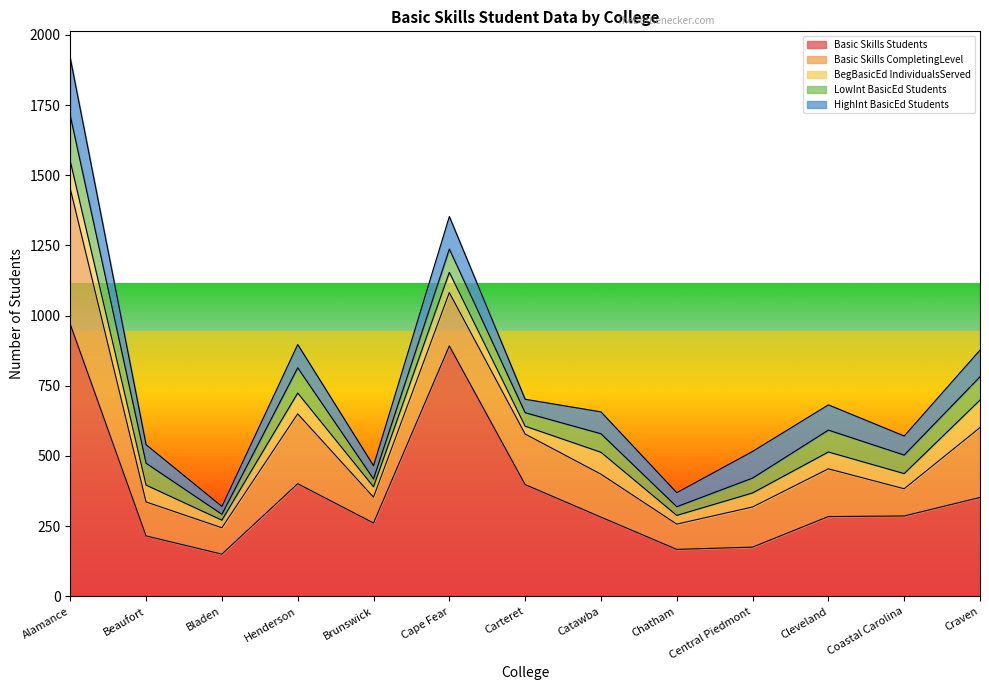

Which series has the widest spread of values?

Basic_Skills_Students